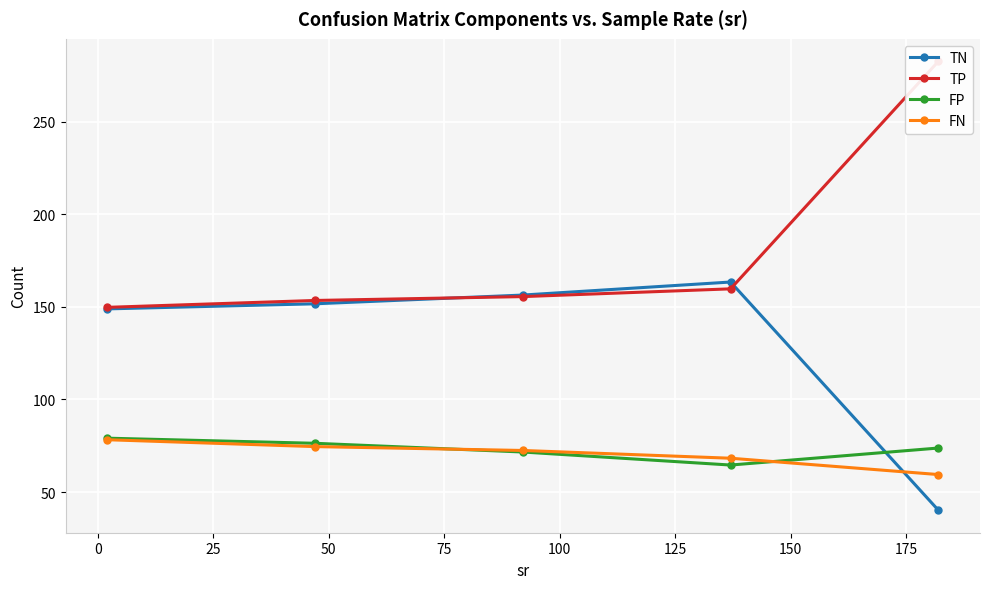

Reading left to right, what are all the values shown in this chart?

TN: 148.9	151.6	156.4	163.4	40.2
TP: 149.7	153.4	155.5	159.7	282.5
FP: 79.1	76.4	71.6	64.6	73.8
FN: 78.3	74.6	72.5	68.3	59.5